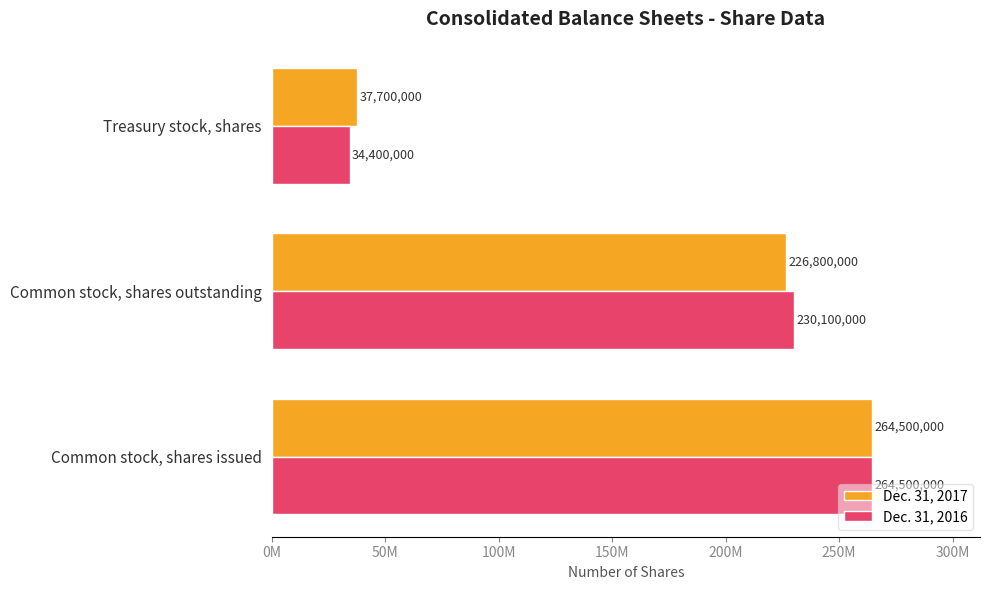

What are all the series names shown in the legend?

Dec. 31, 2017, Dec. 31, 2016